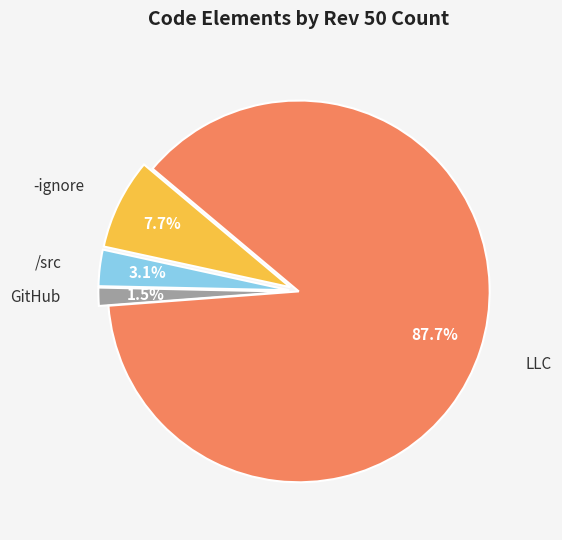

Count the number of slices in the pie.

4